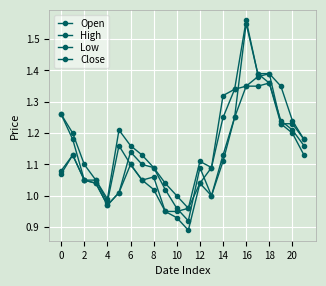

How many data points in Close are less than 1?

4